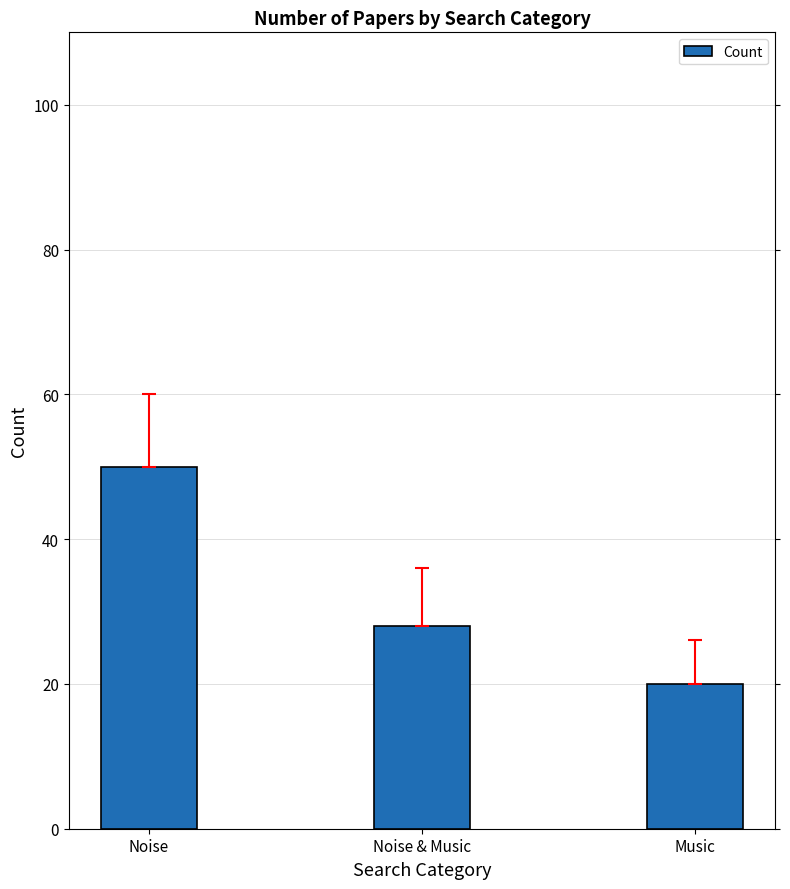

What is the label of the 3rd bar from the left?

Music